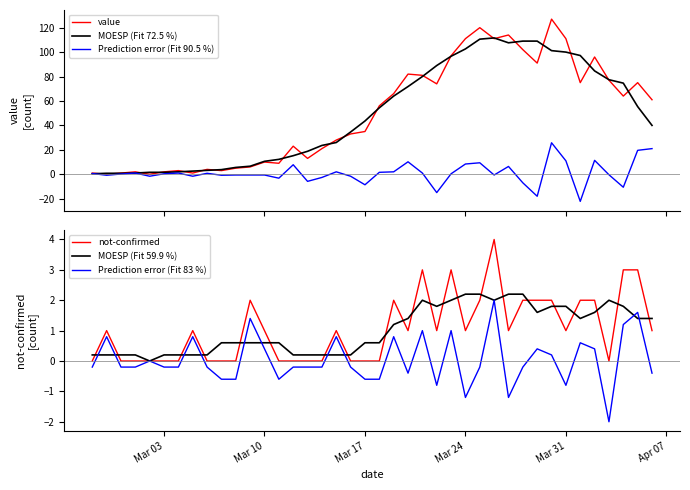

What are all the series names shown in the legend?

value, MOESP (Fit 72.5 %), Prediction error (Fit 90.5 %), not-confirmed, MOESP (Fit 59.9 %), Prediction error (Fit 83 %)